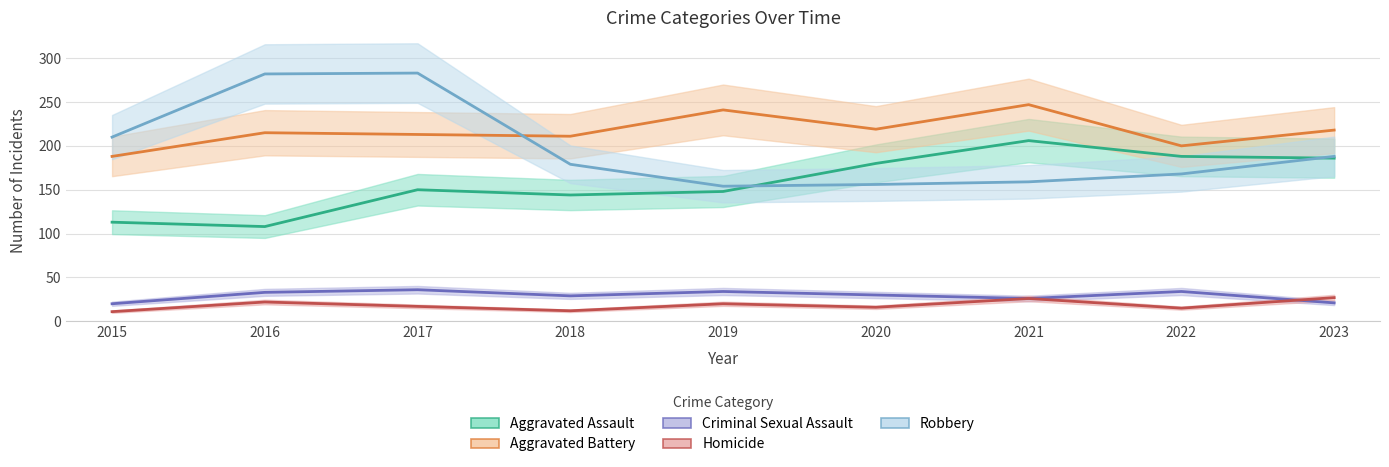

Which series has the largest range (max minus min)?

Robbery